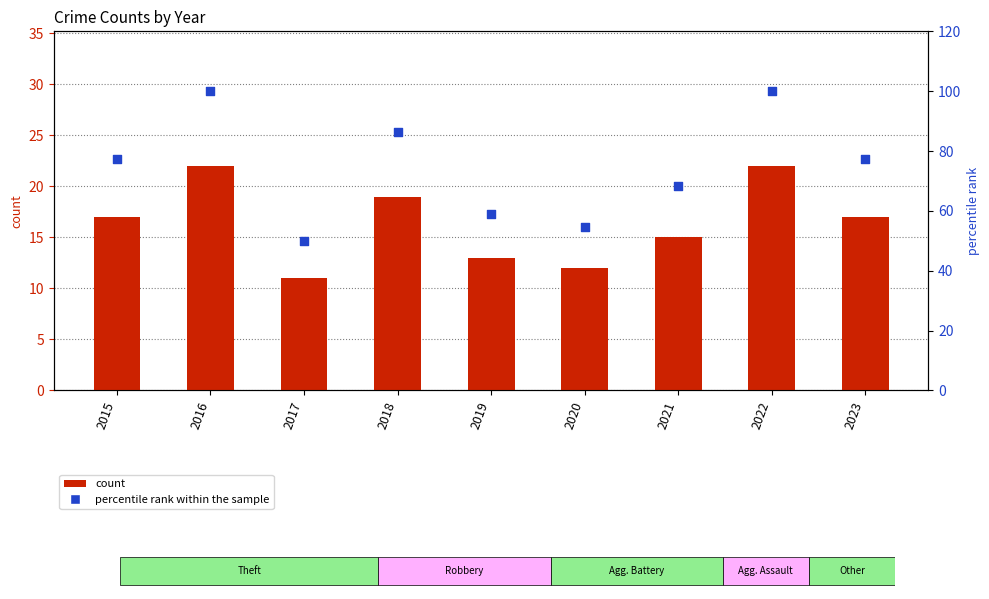

At which category is the sum across all series the highest?

2016